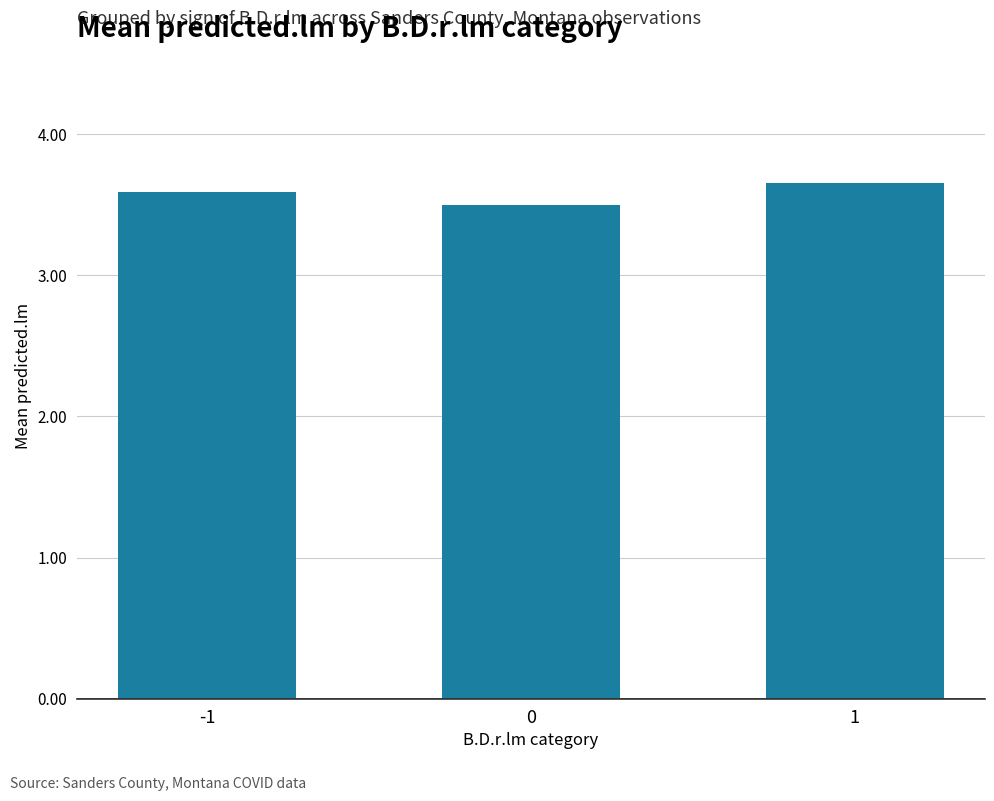

Reading right to left, list all the values displayed in this chart.

1=3.7	0=3.5	-1=3.6